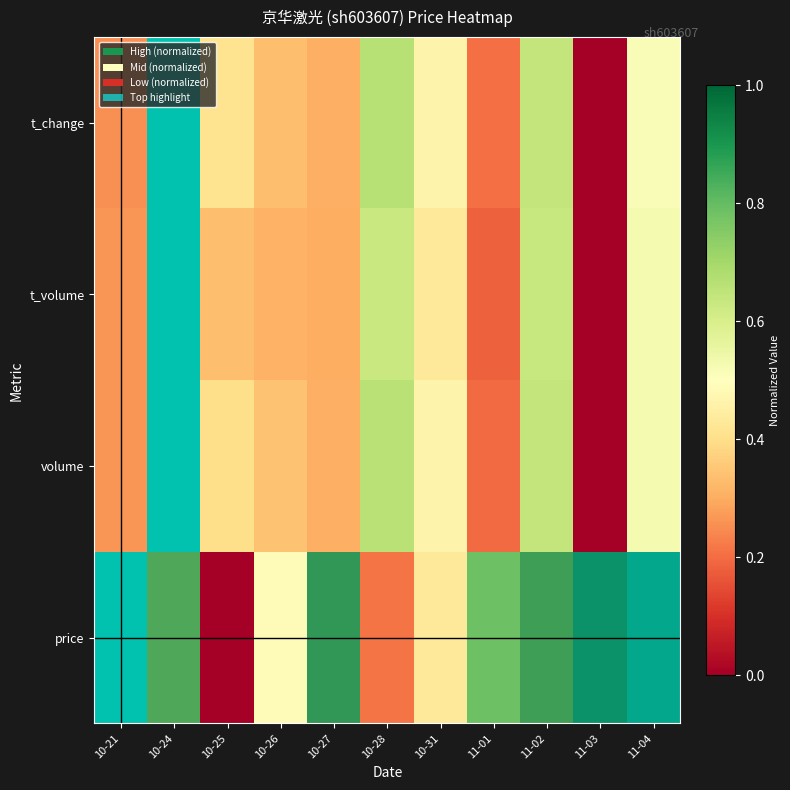

At which category is the sum across all series the highest?

10-24